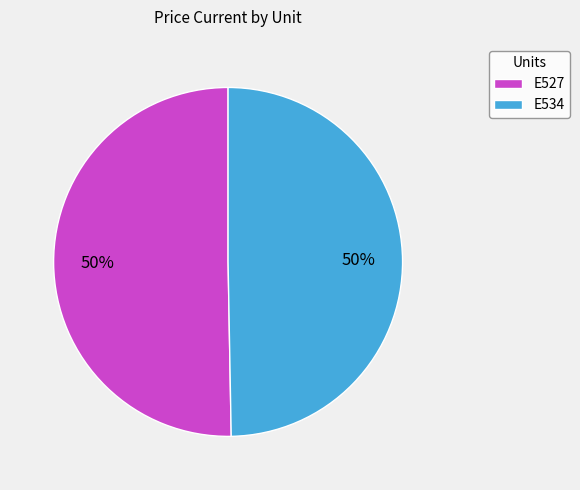

True or false: E527 accounts for 50% of the total.

True